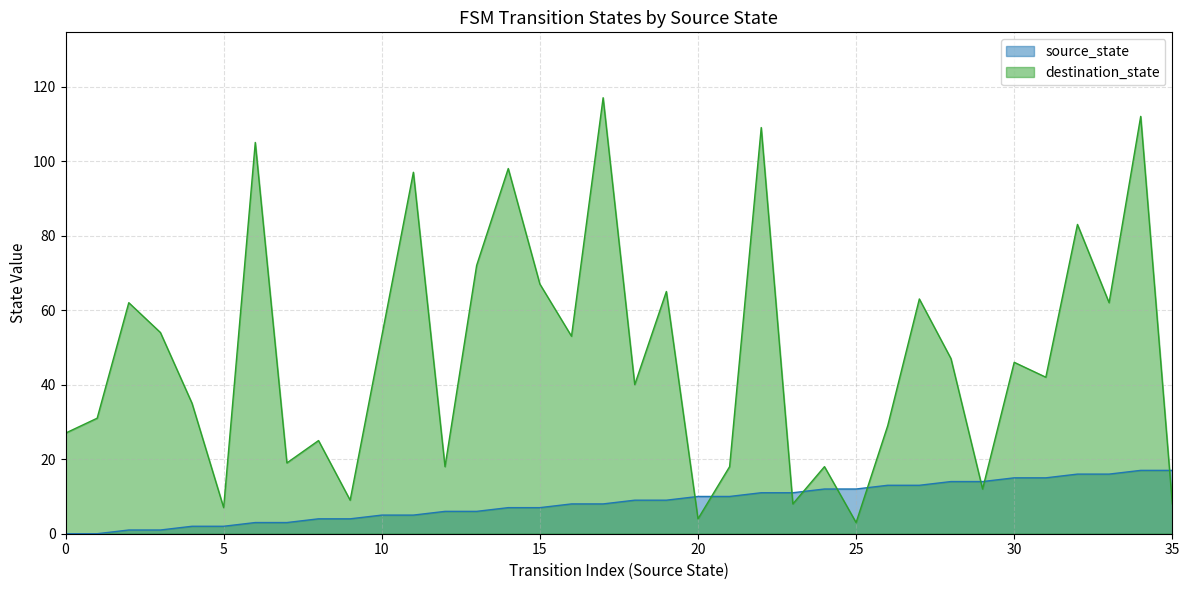

What are all the series names shown in the legend?

source_state, destination_state